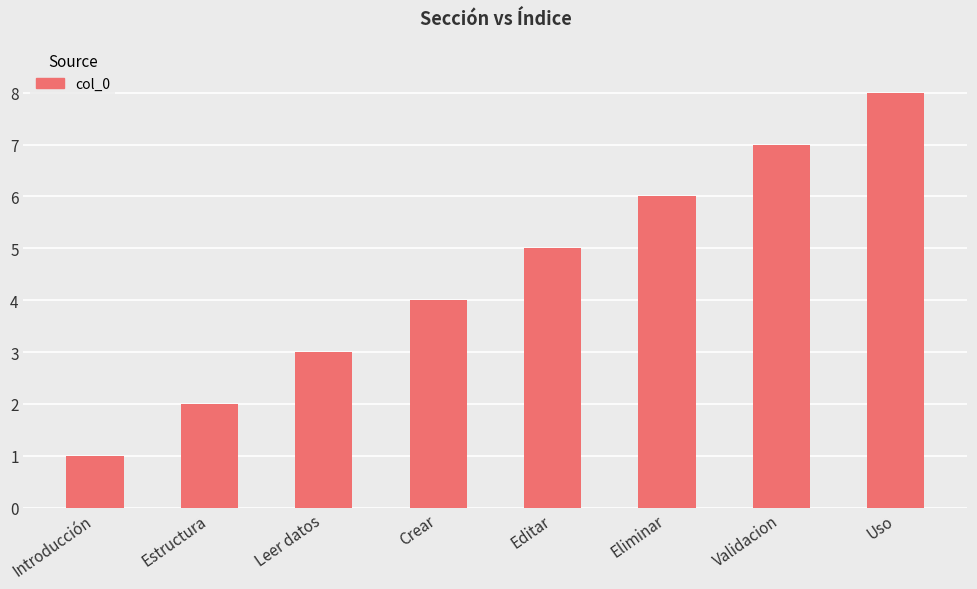

Which category has the highest value across all series?

Uso